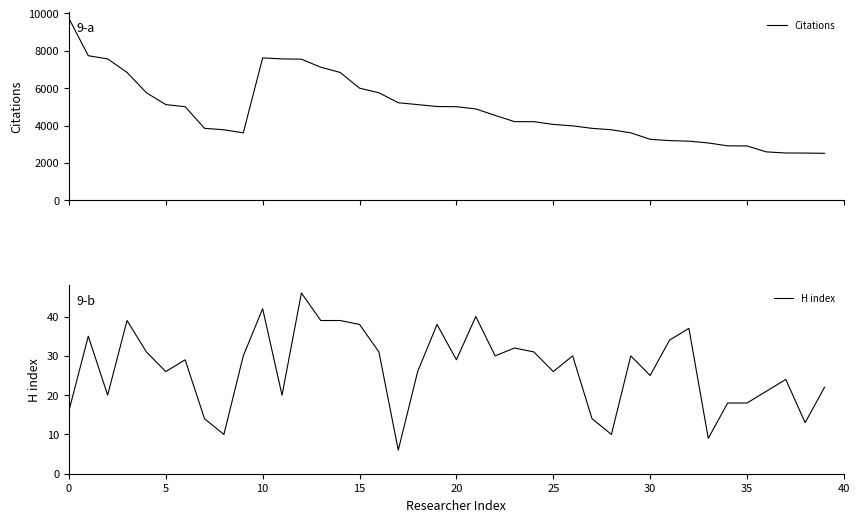

The H index series shows 9 at 33. True or false?

True